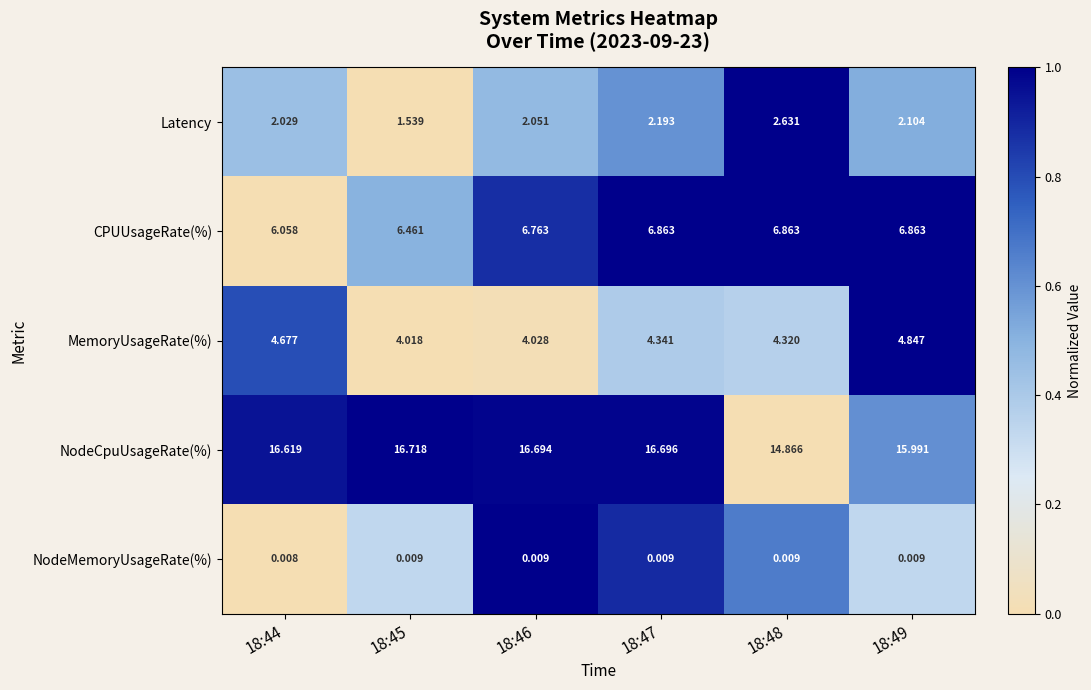

List the series in order of their peak value, highest first.

NodeCpuUsageRate(%), CPUUsageRate(%), MemoryUsageRate(%), Latency, NodeMemoryUsageRate(%)